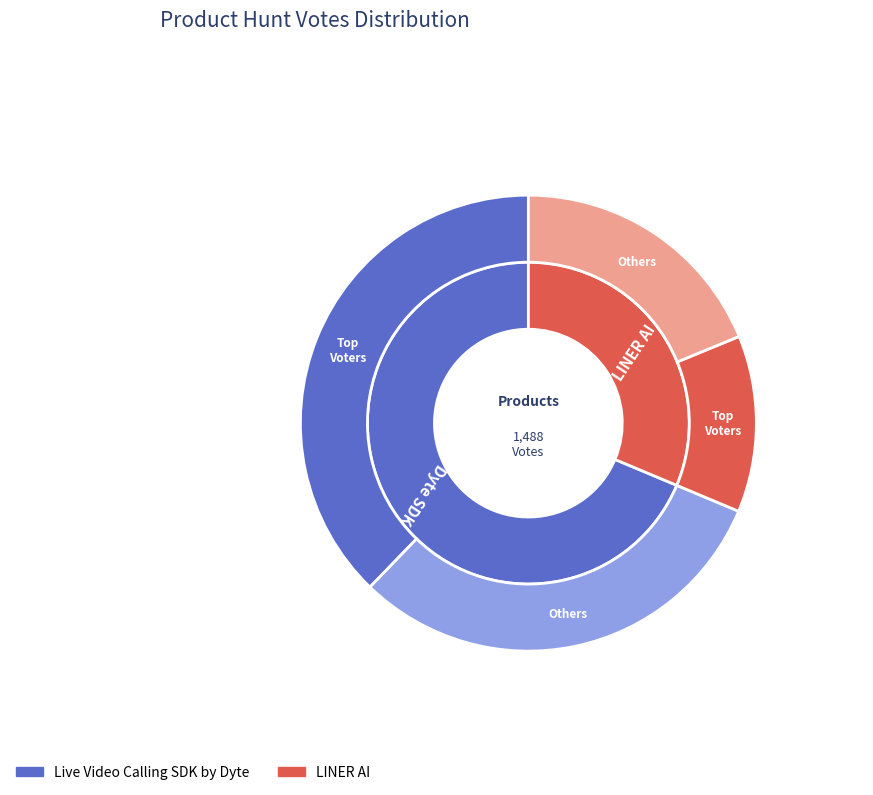

How many slices are in this pie chart?

2